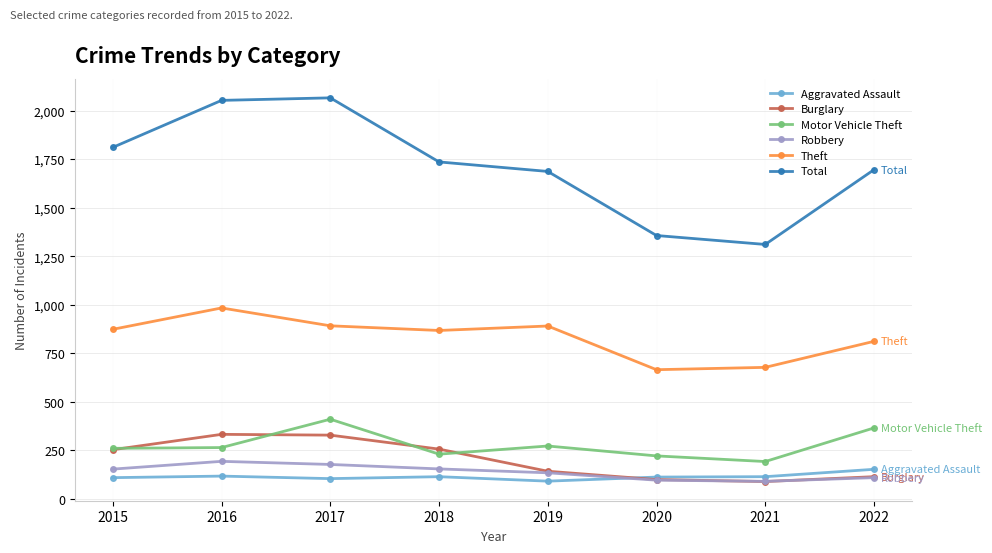

What is the spread (max minus min) of values at 2015?

1701